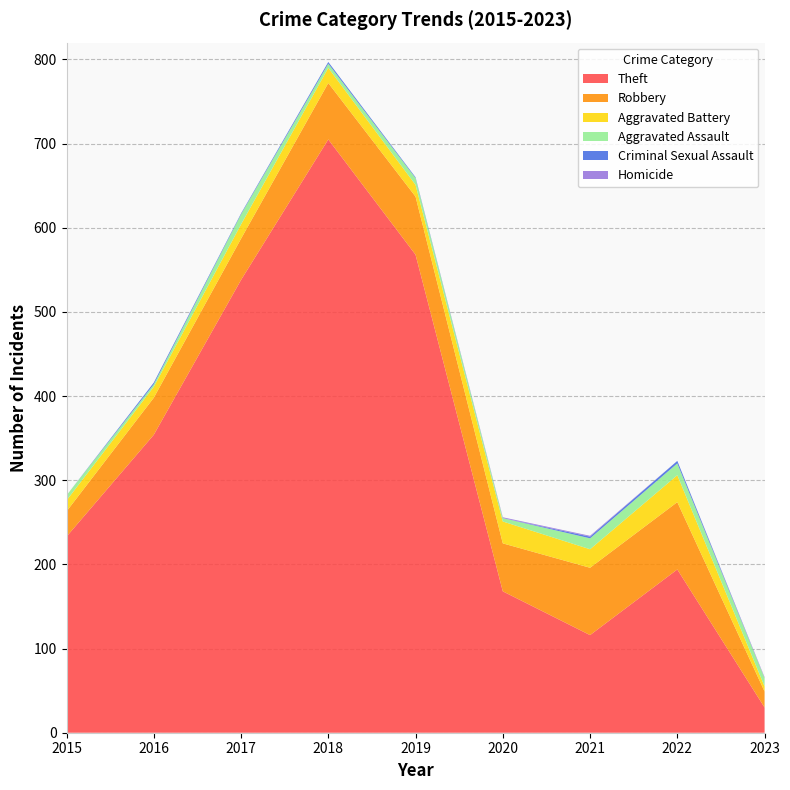

Reading left to right, transcribe all the data shown in this chart.

Theft: 233	354	538	705	568	168	116	194	30
Robbery: 30	44	49	67	69	57	80	80	19
Aggravated Battery: 13	13	17	18	14	26	22	32	6
Aggravated Assault: 6	3	12	5	8	4	13	14	10
Criminal Sexual Assault: 0	2	1	2	1	0	2	3	0
Homicide: 0	0	0	0	0	1	1	0	1